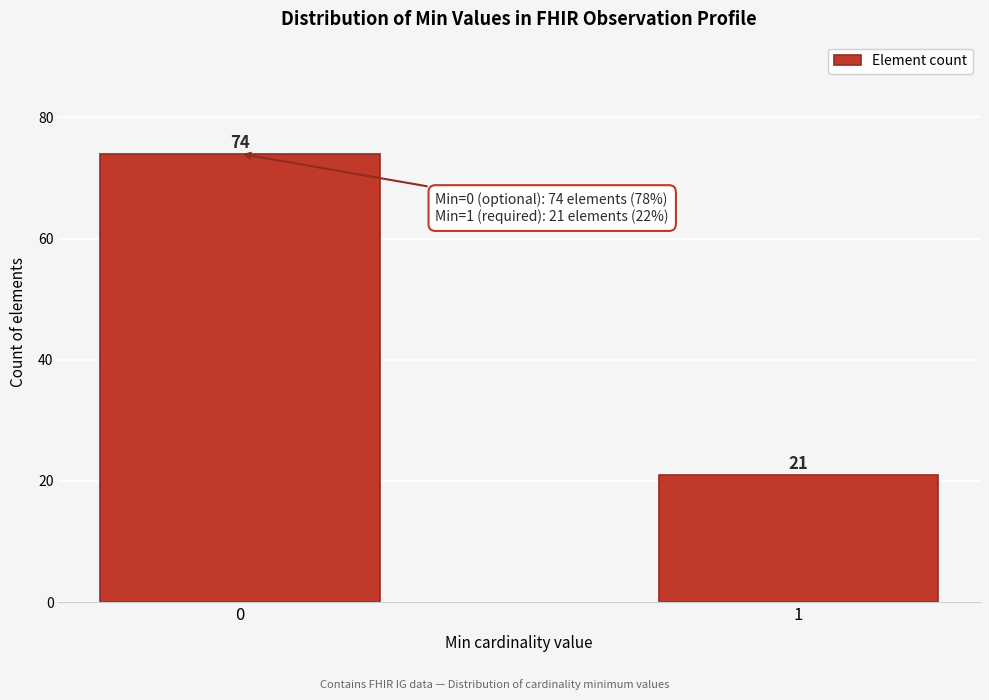

Reading left to right, list all the values displayed in this chart.

0=74	1=21